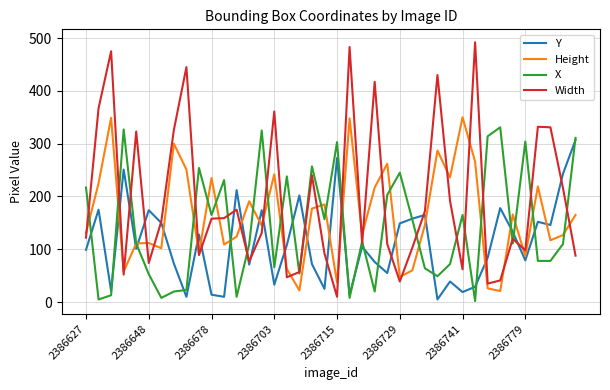

Is this an area chart (filled region under the line)?

No